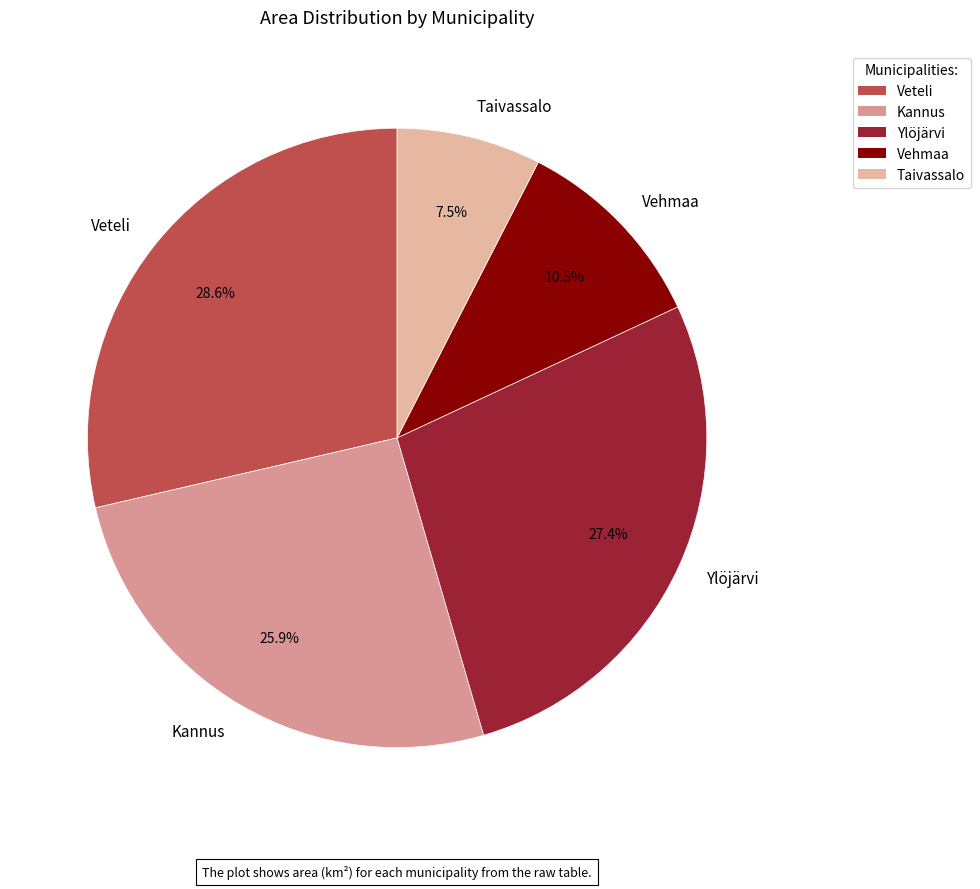

Count the number of slices in the pie.

5